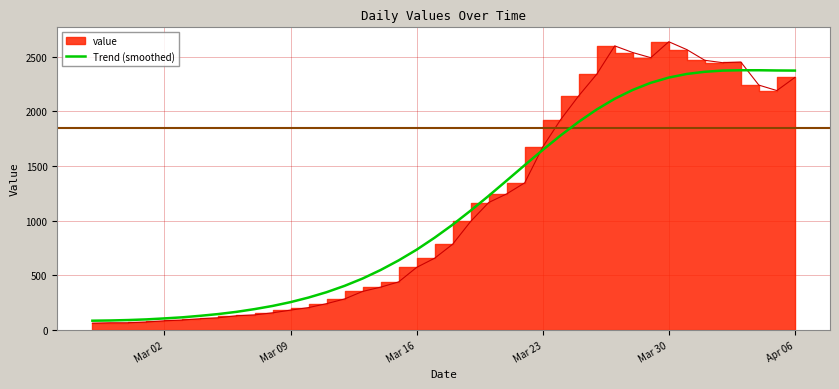

What is the maximum value for Trend (smoothed)?

2377